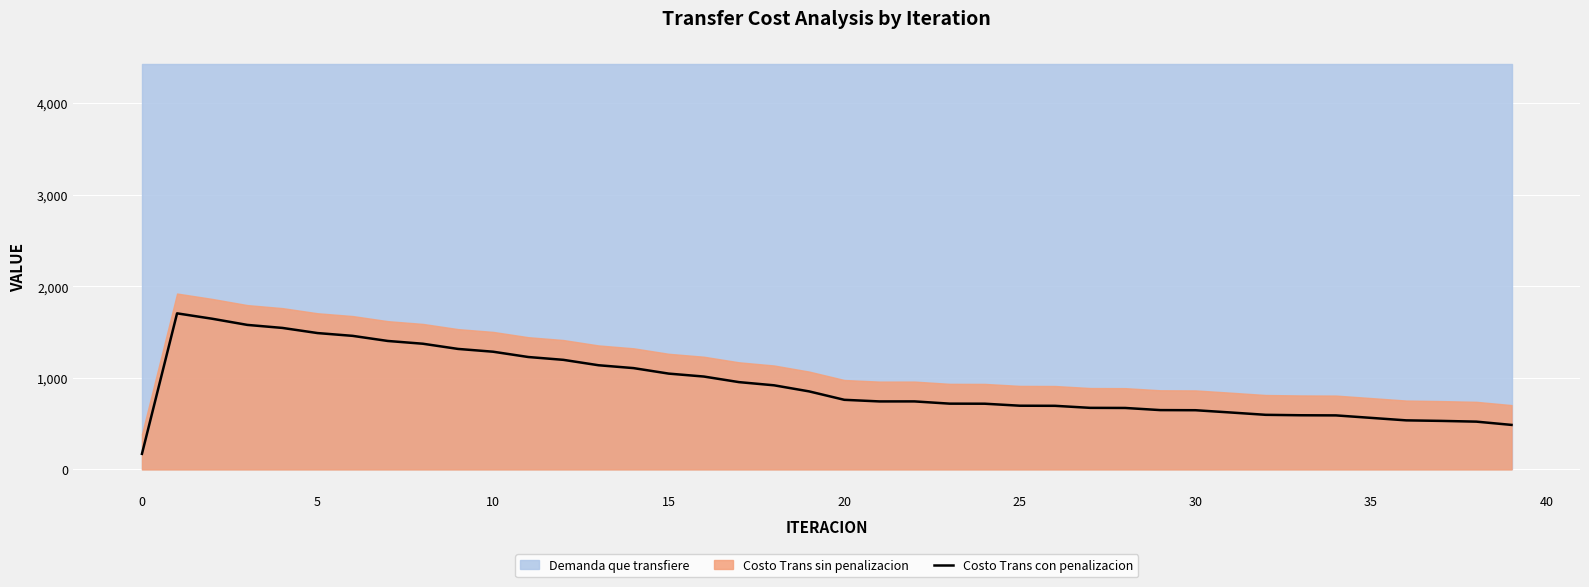

How many lines are shown in the chart?

1